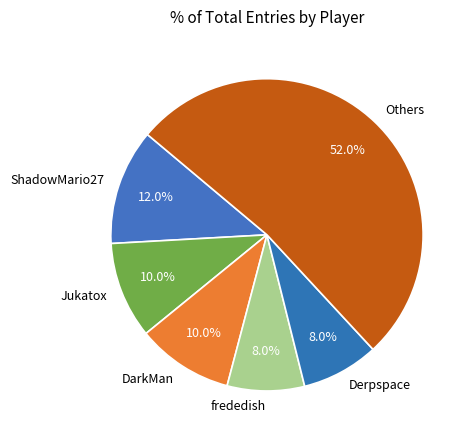

What percentage is NOT represented by ShadowMario27?

88.0%